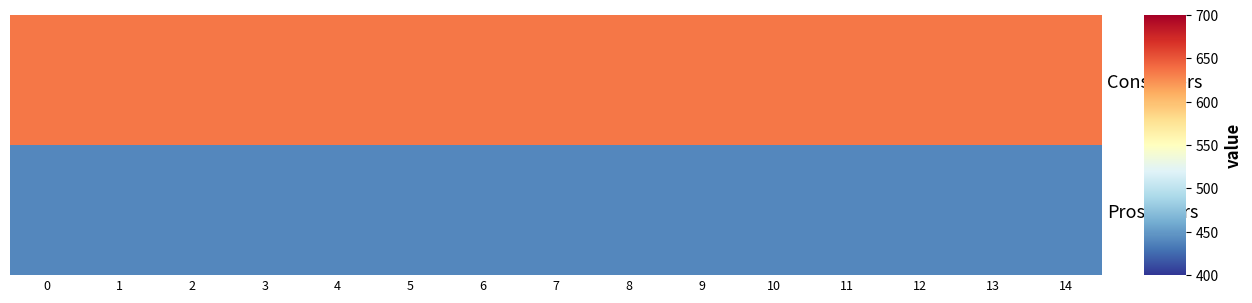

Reading right to left, what are all the values shown in this chart?

Consumers: 14=635	13=635	12=635	11=635	10=635	9=635	8=635	7=635	6=635	5=635	4=635	3=635	2=635	1=635	0=635
Prosumers: 14=440	13=440	12=440	11=440	10=440	9=440	8=440	7=440	6=440	5=440	4=440	3=440	2=440	1=440	0=440